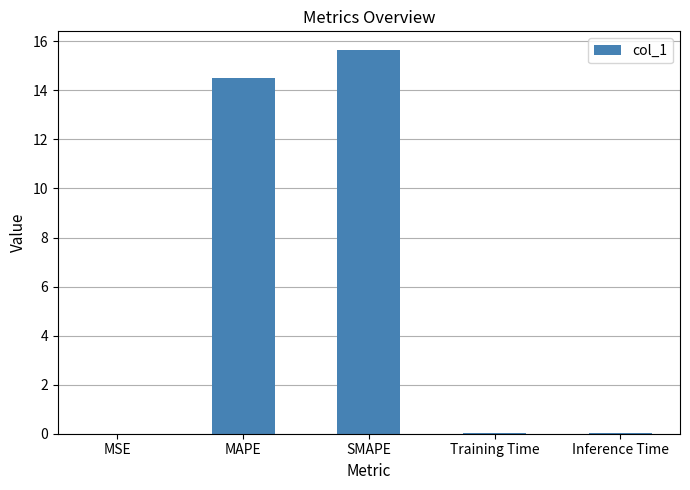

Which has a higher value, MSE or MAPE?

MAPE